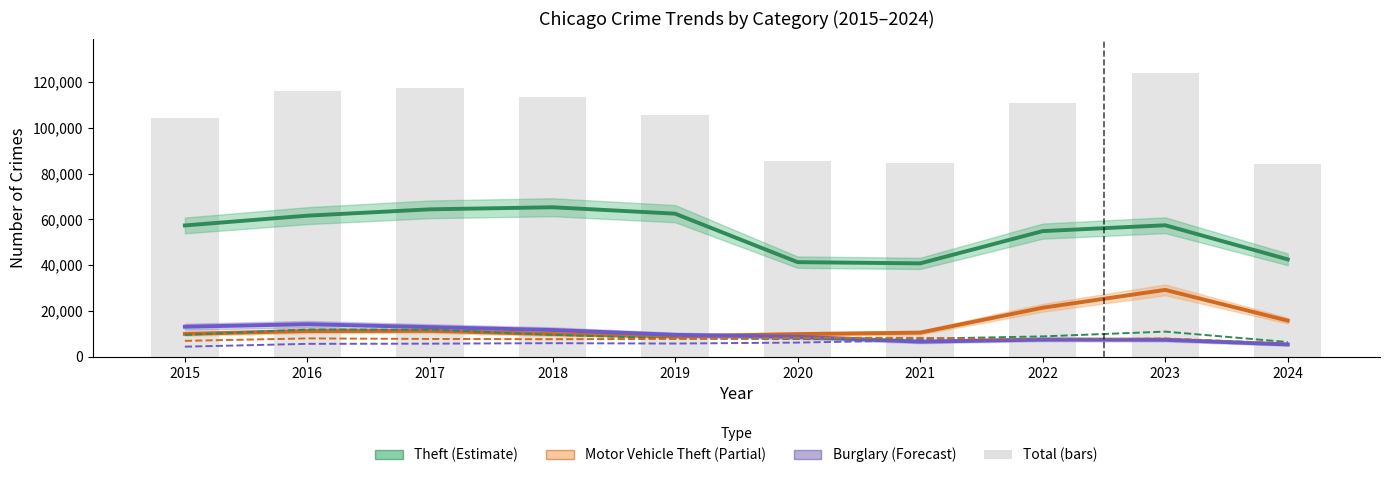

How many groups of bars are there?

10